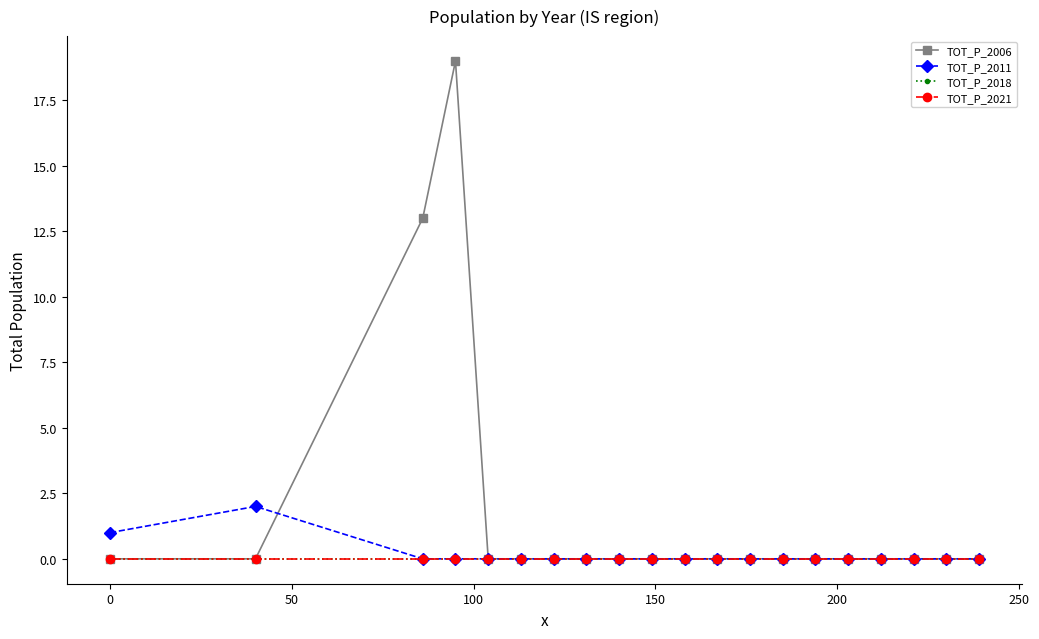

Which series has the widest spread of values?

TOT_P_2006